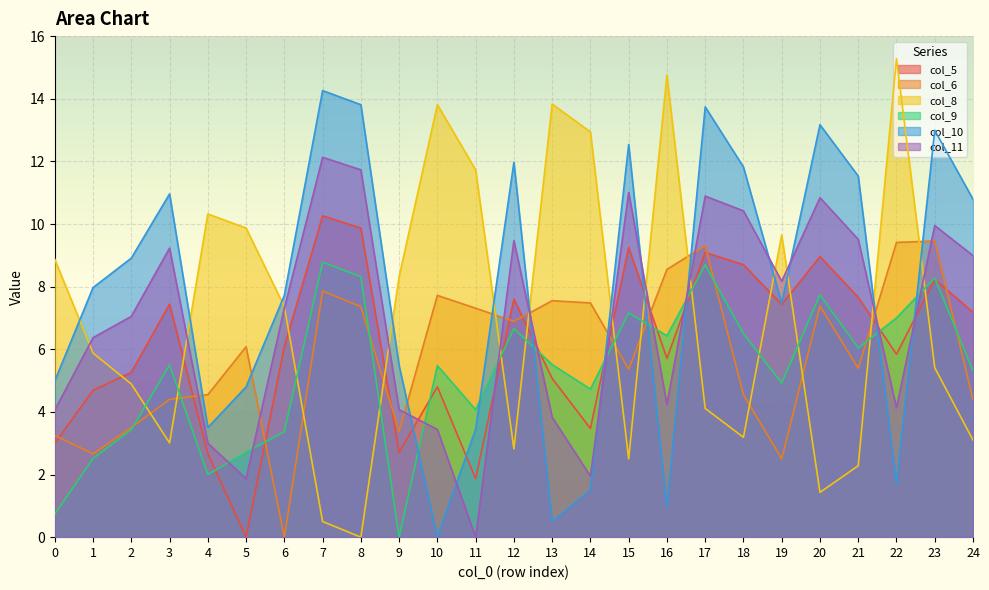

Where is col_8 nearest to the value 7?

6